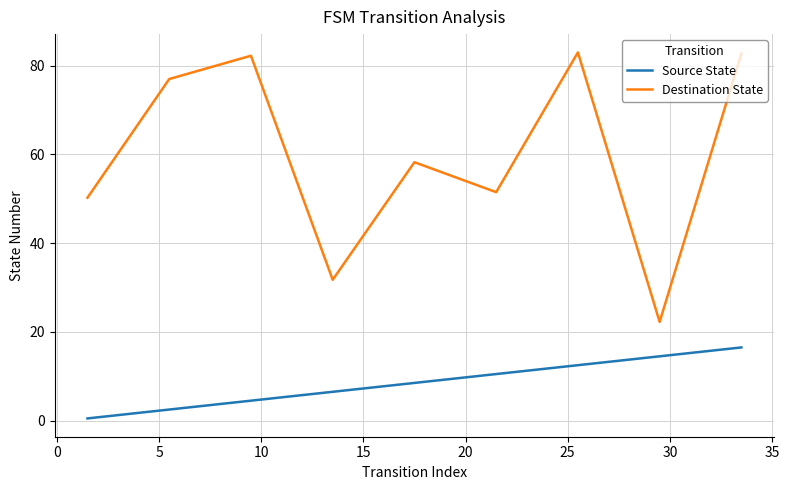

What is the maximum value for Source State?

16.5